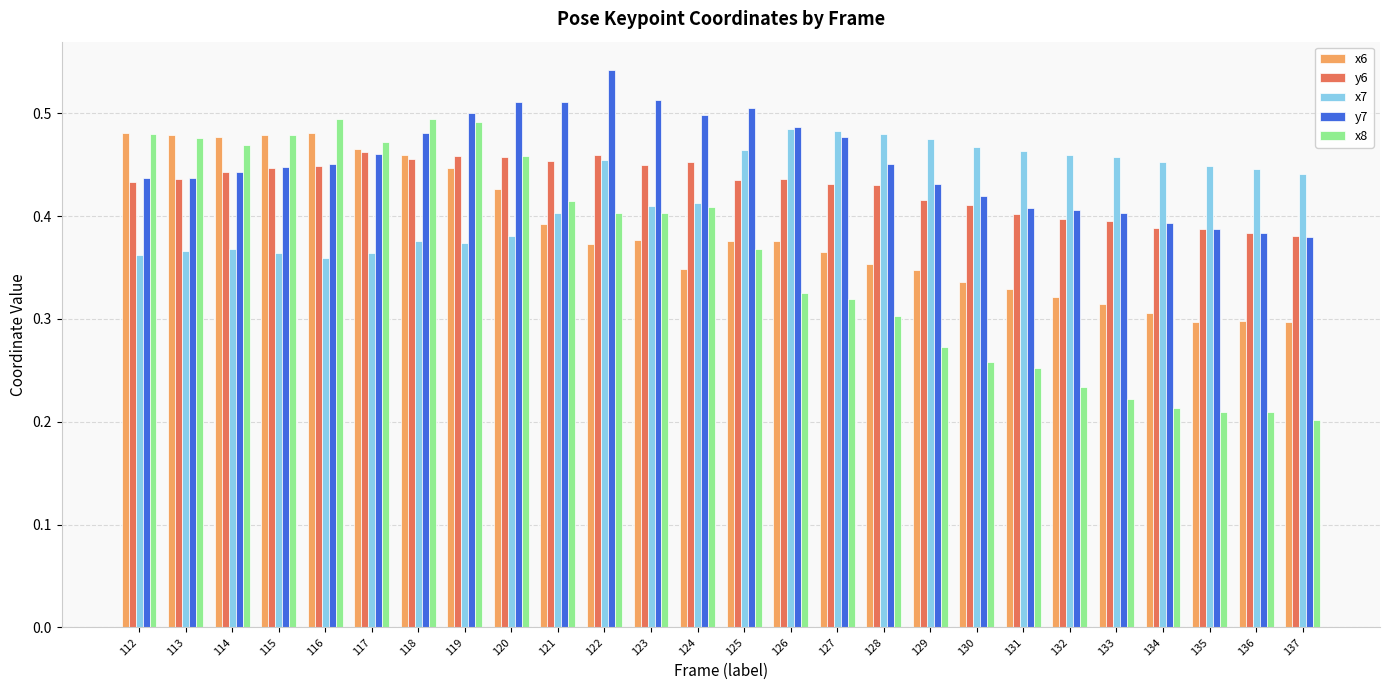

At which label does y7 reach its peak?

122